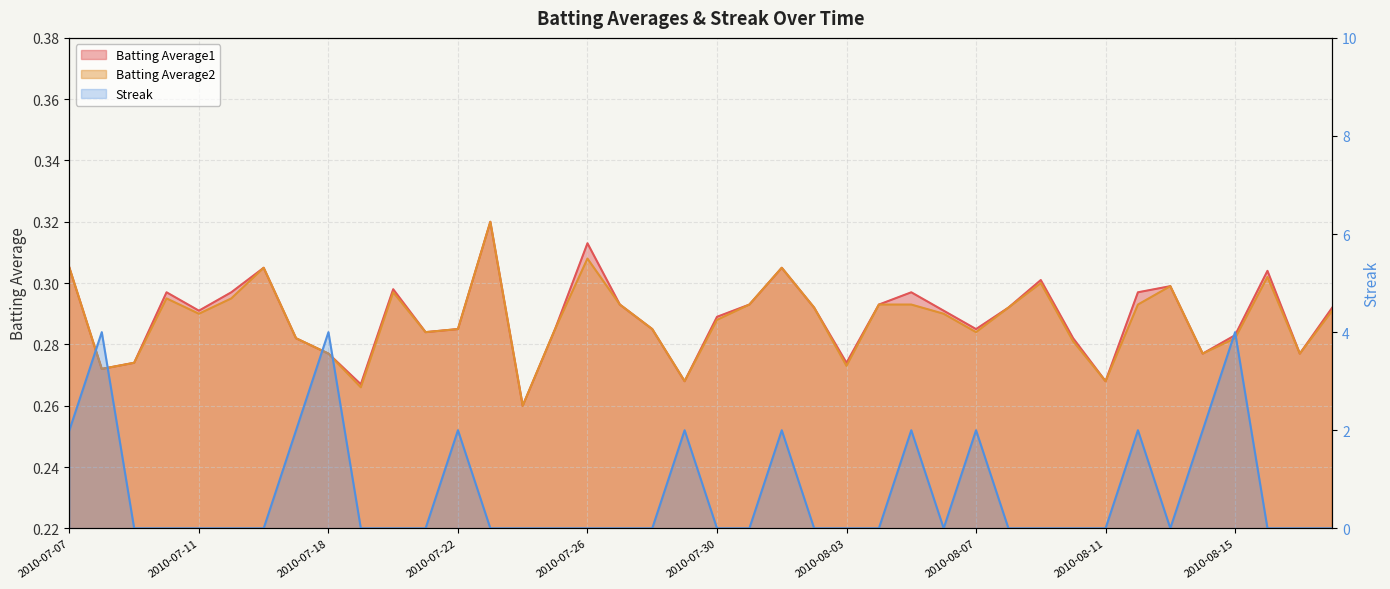

At how many categories does at least one series exceed 1?

12